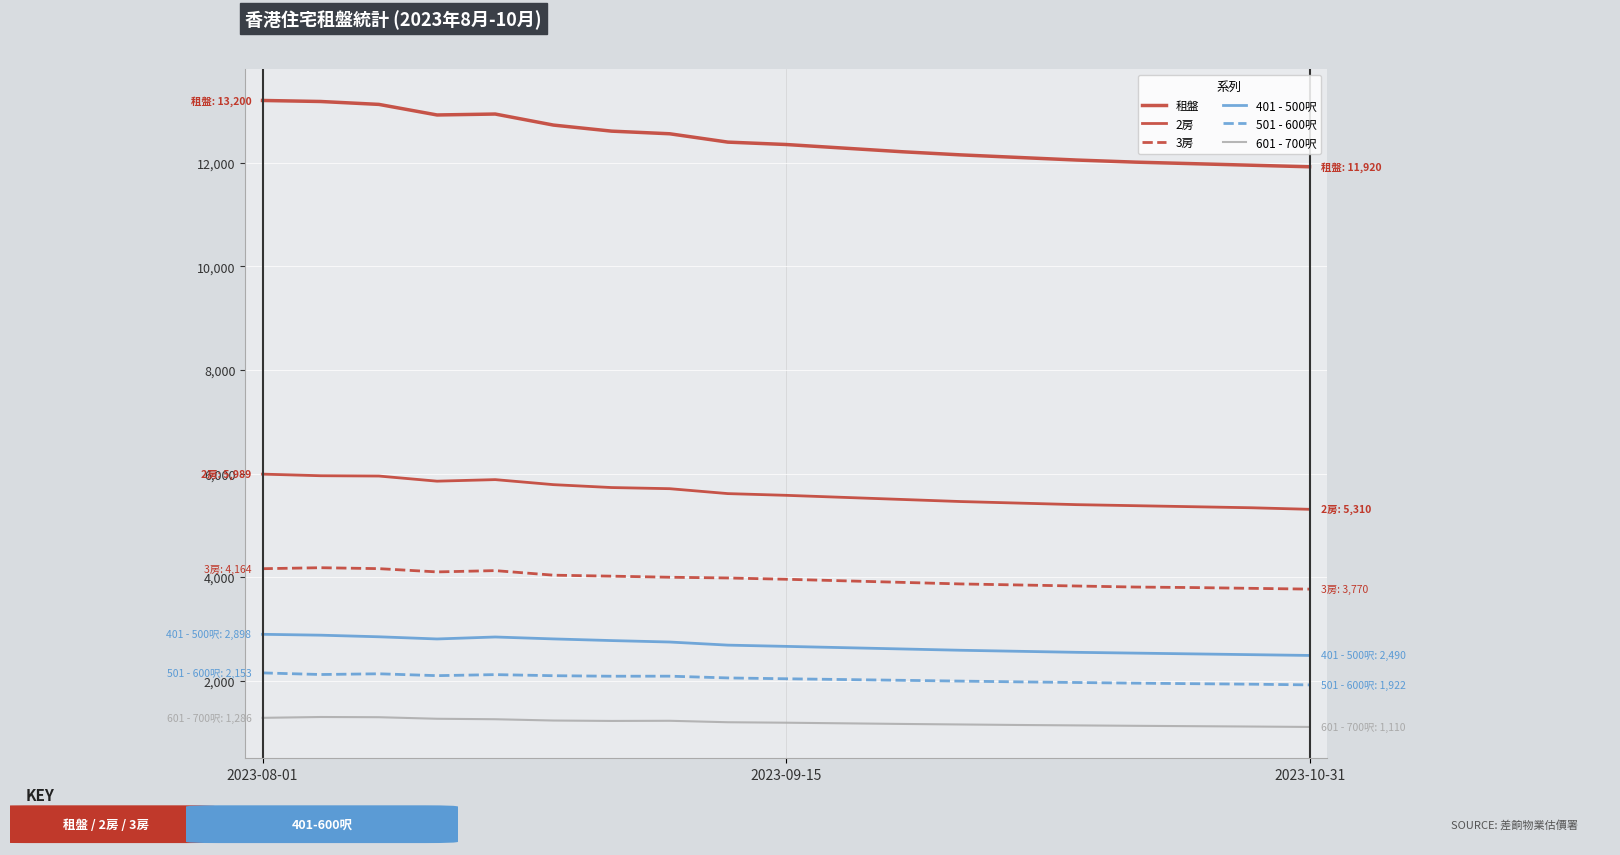

Does the chart have visible grid lines?

Yes